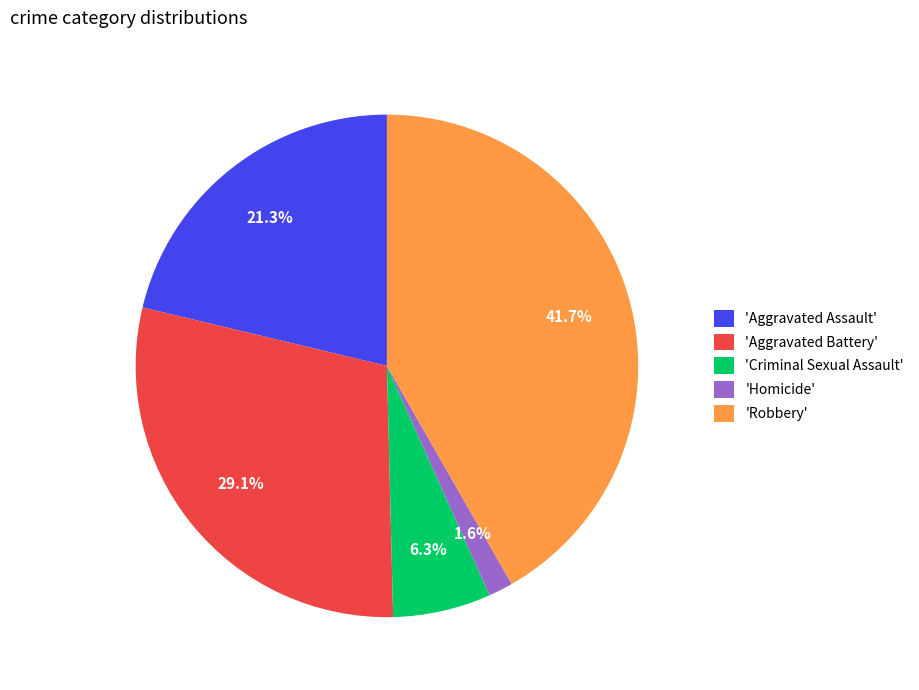

Which slice is the smallest?

'Homicide'